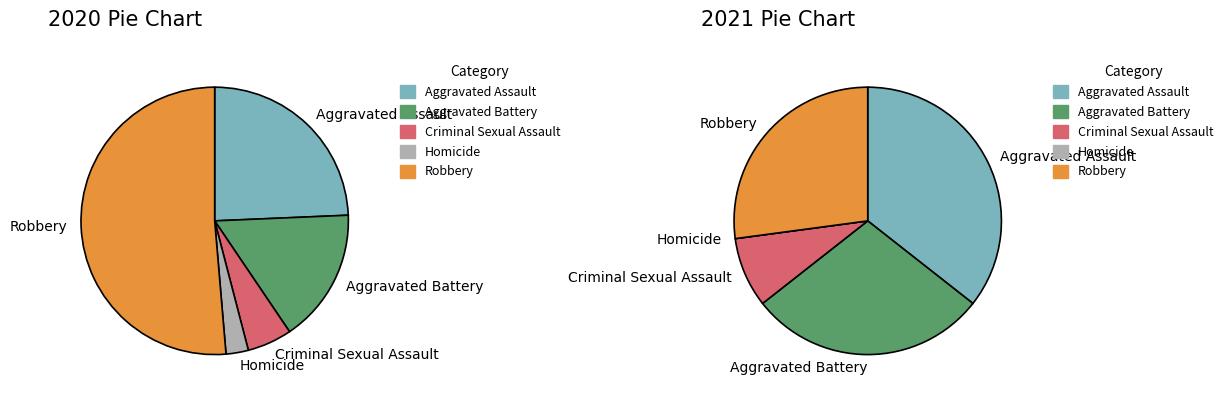

Which category accounts for the majority?

Robbery